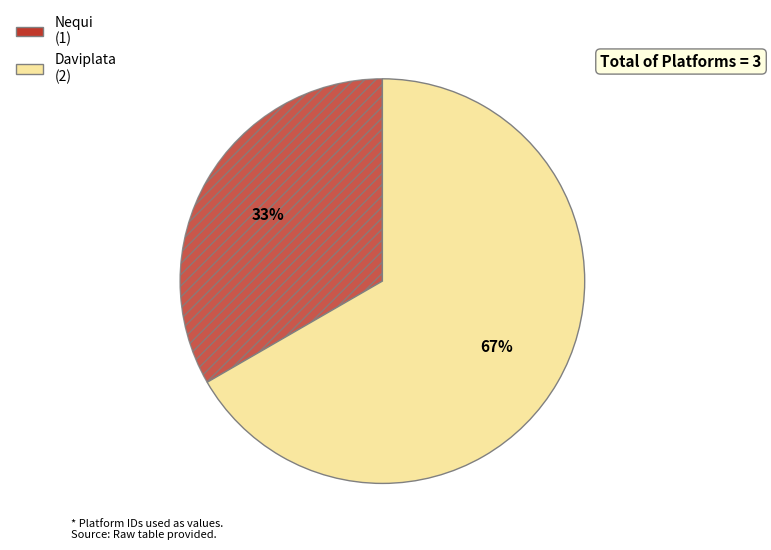

Between Daviplata and Nequi, which is larger?

Daviplata